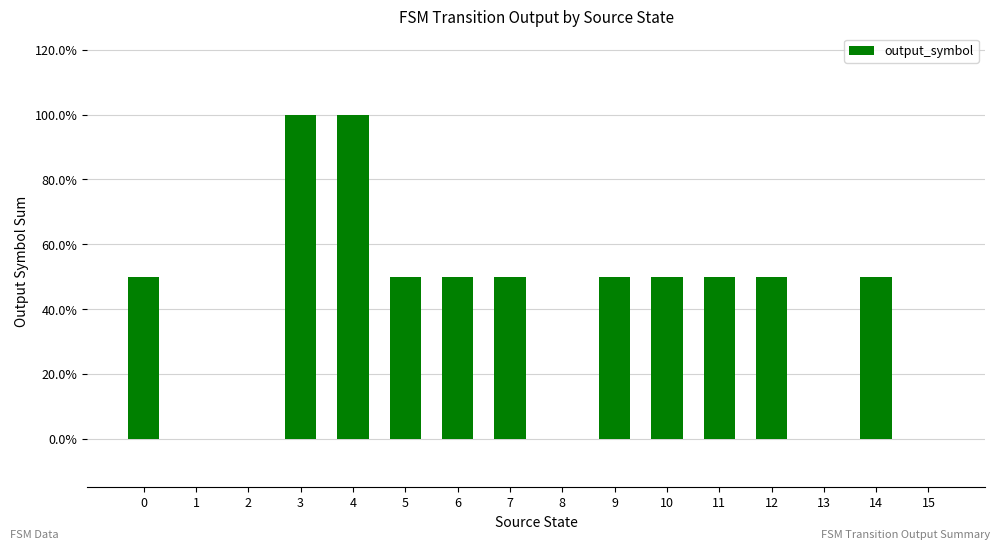

Read the value at 10.

0.5